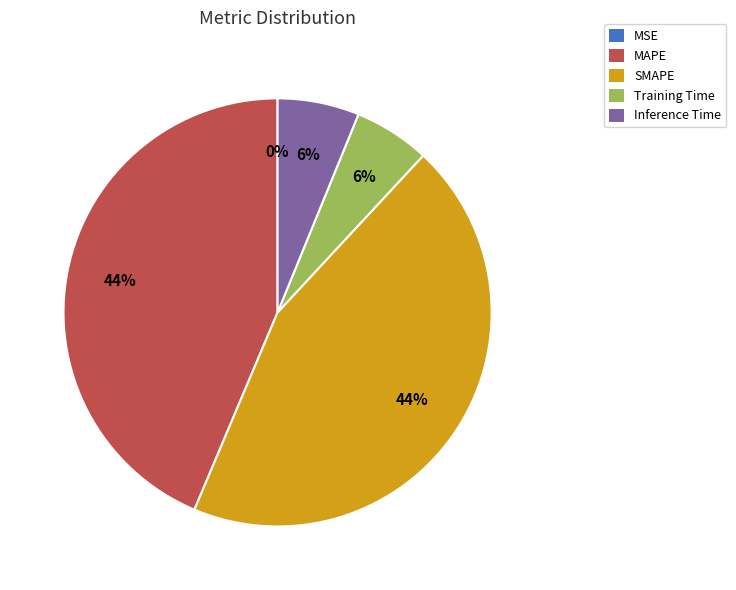

Is there any slice that represents more than half of the pie?

No